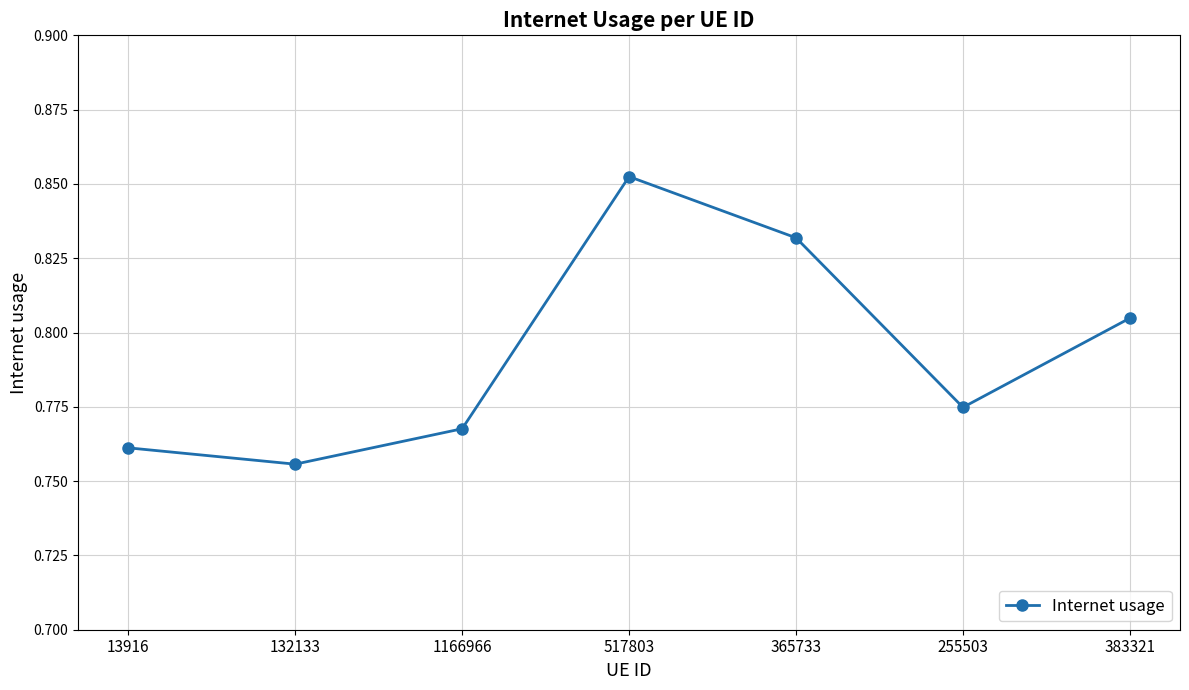

What is the label of the 5th point from the left?

365733